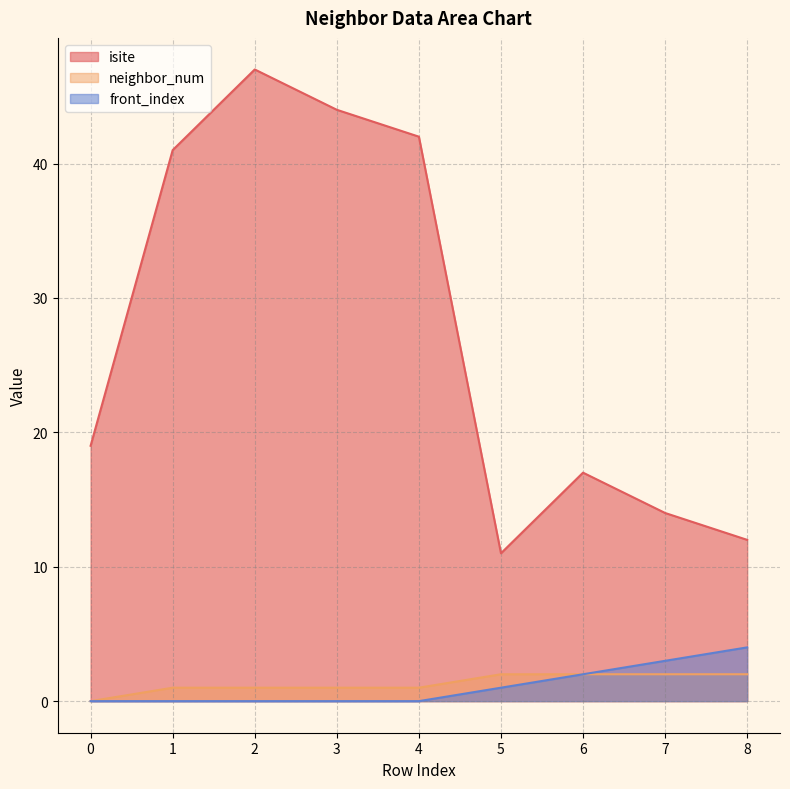

Which series changed the most between 0 and 7?

isite